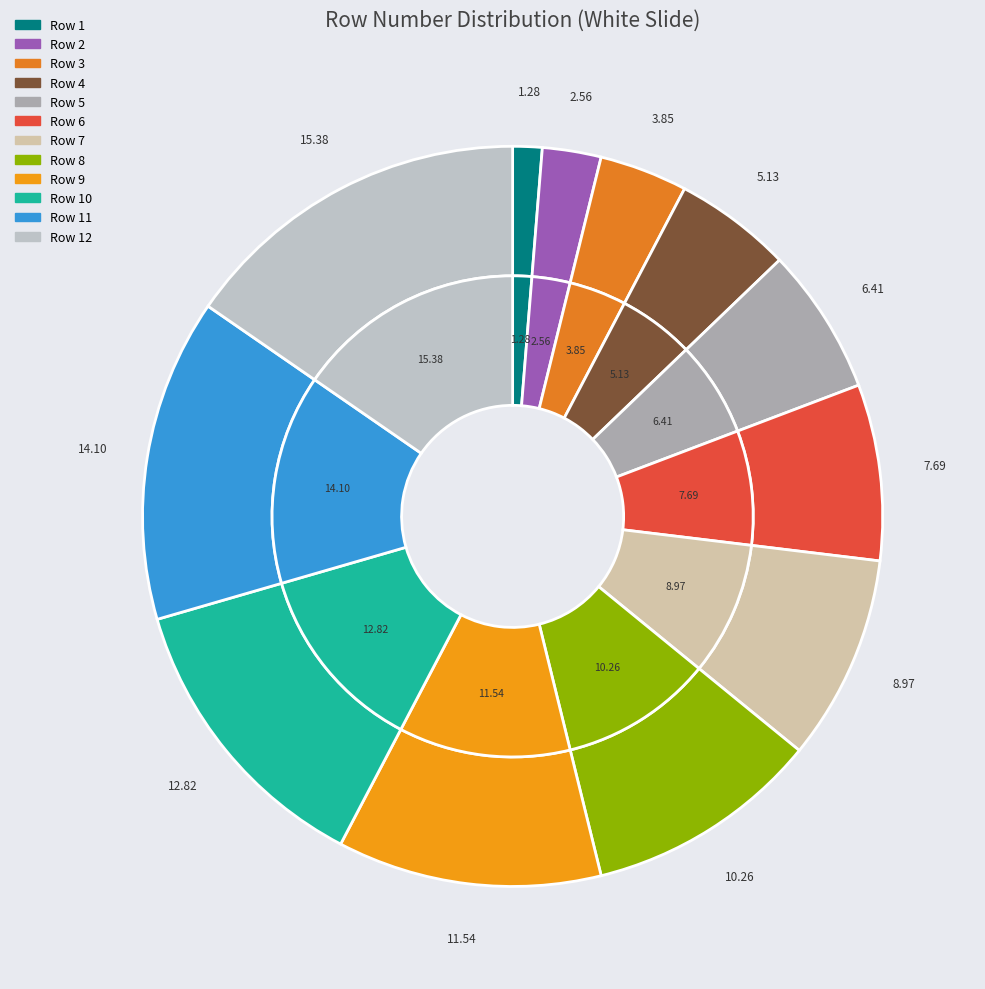

True or false: 4 accounts for 1% of the total.

False